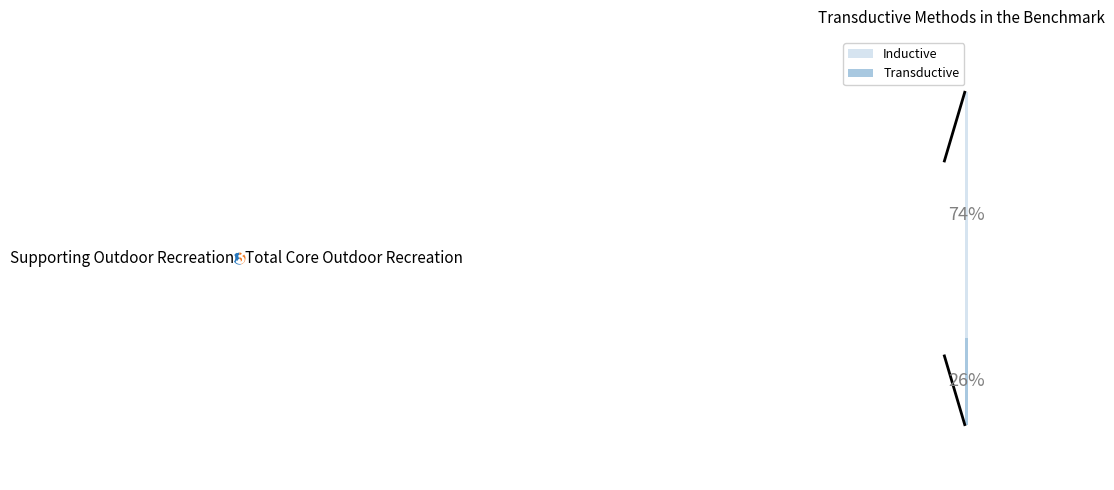

How many slices are in this pie chart?

2